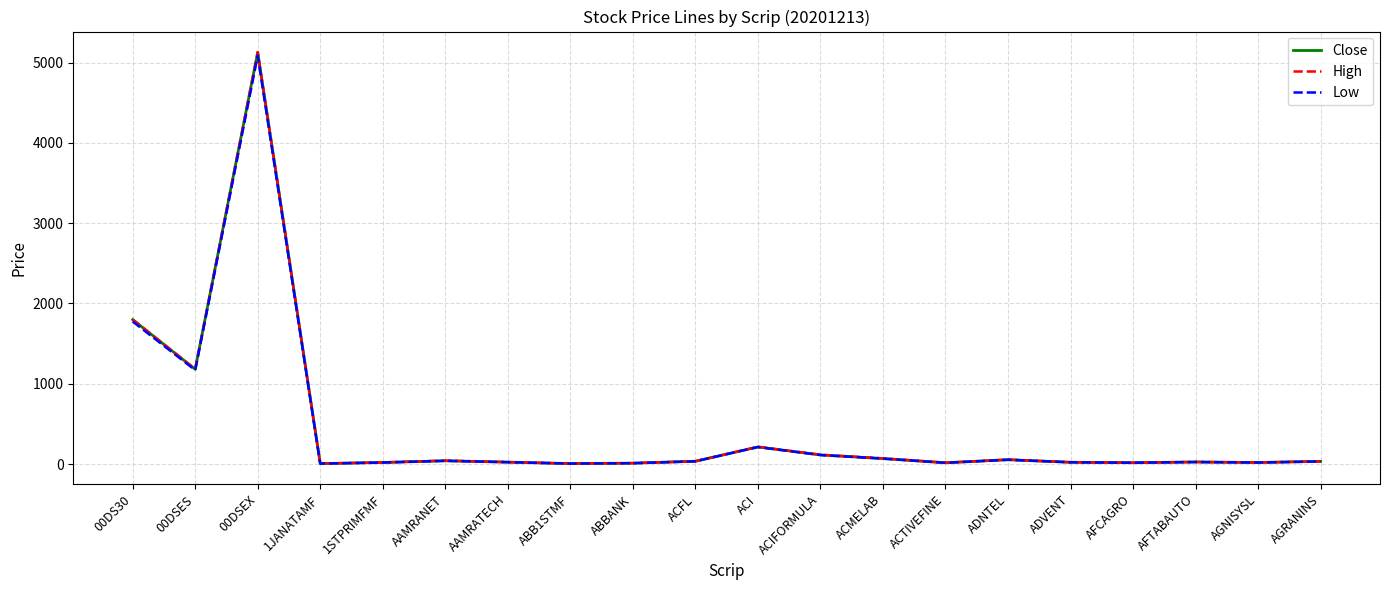

Is the value of High at ABBANK greater than the value of Close at ACI?

No